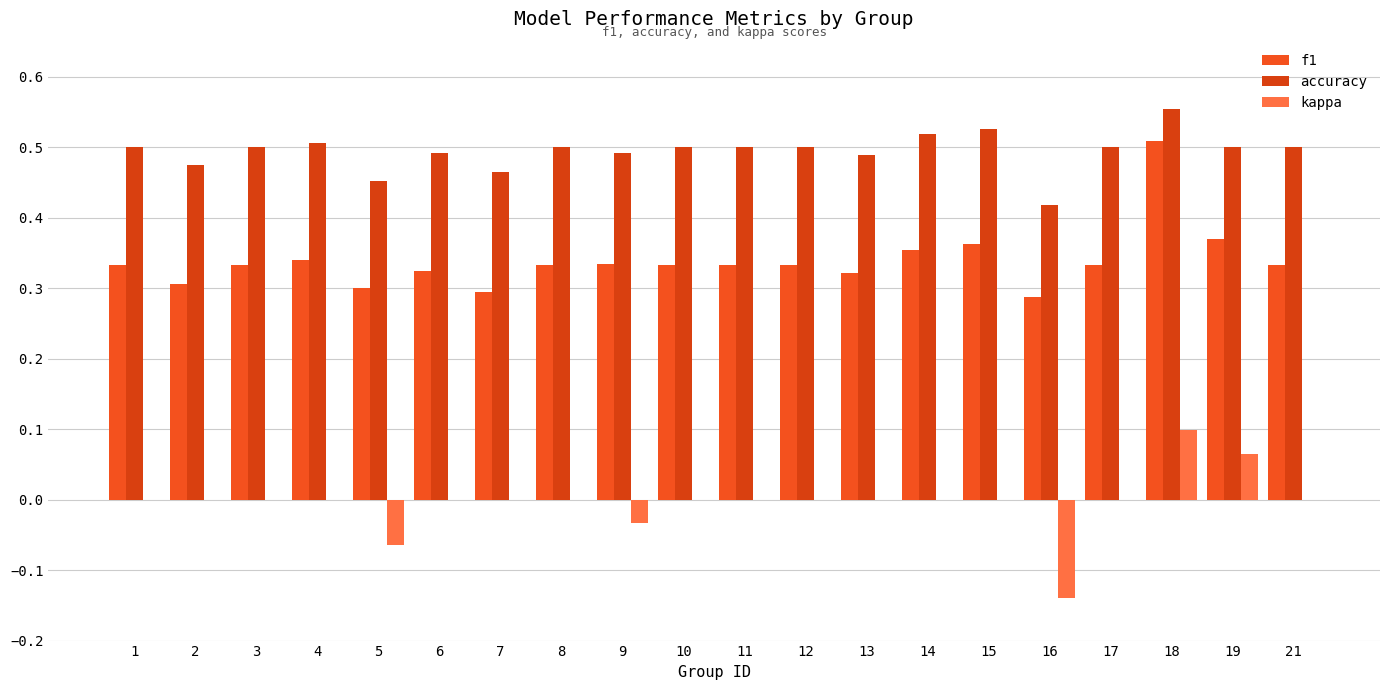

Is it true that f1 equals 0.1 at 15?

False